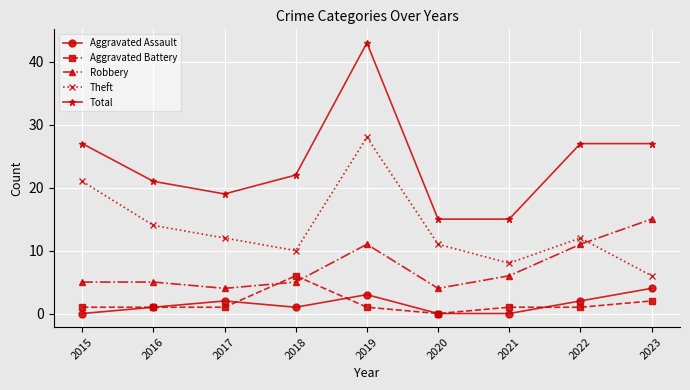

What is the maximum value shown in the chart?

43